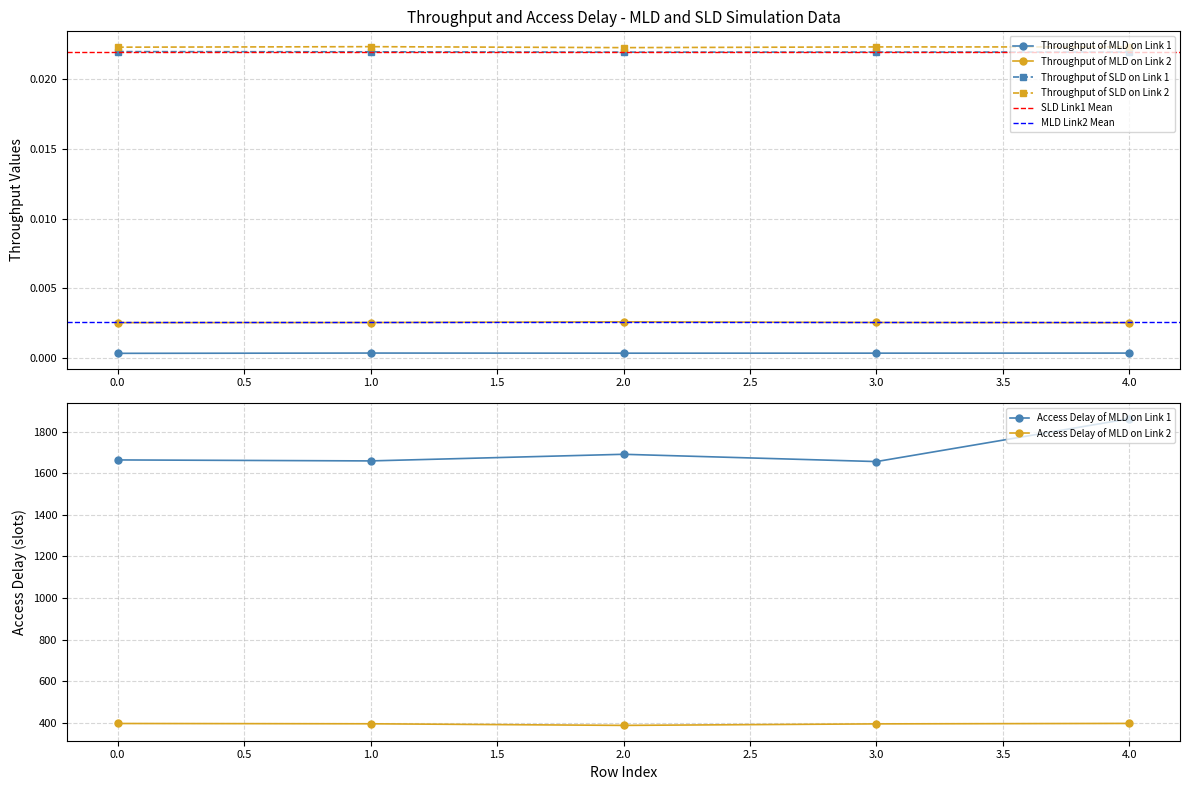

In Access Delay of MLD on Link 1, how many points are lower than both neighbors (excluding endpoints)?

2